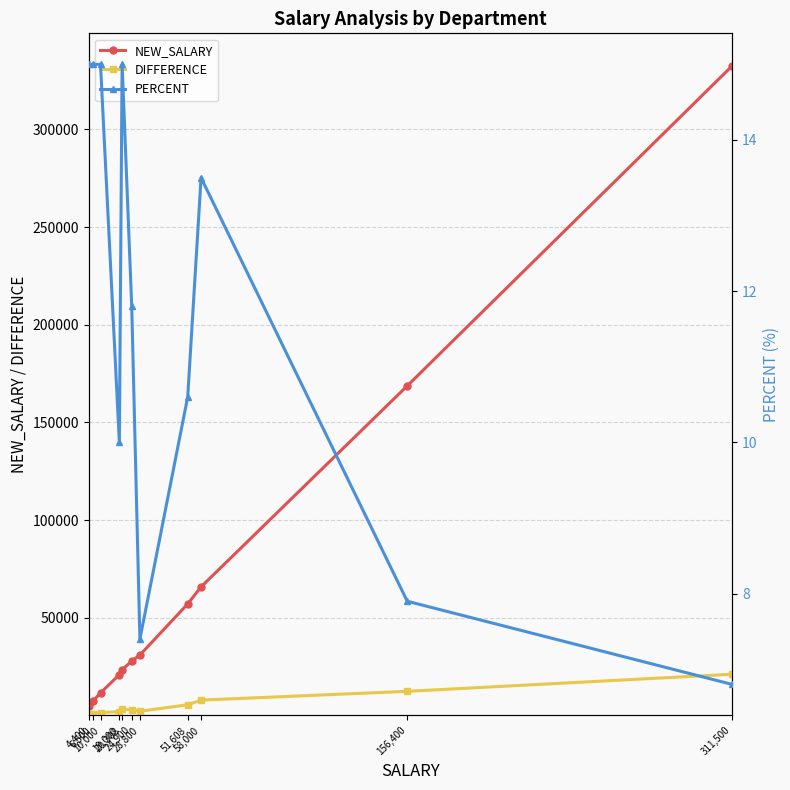

What position from the left is 4,400?

1